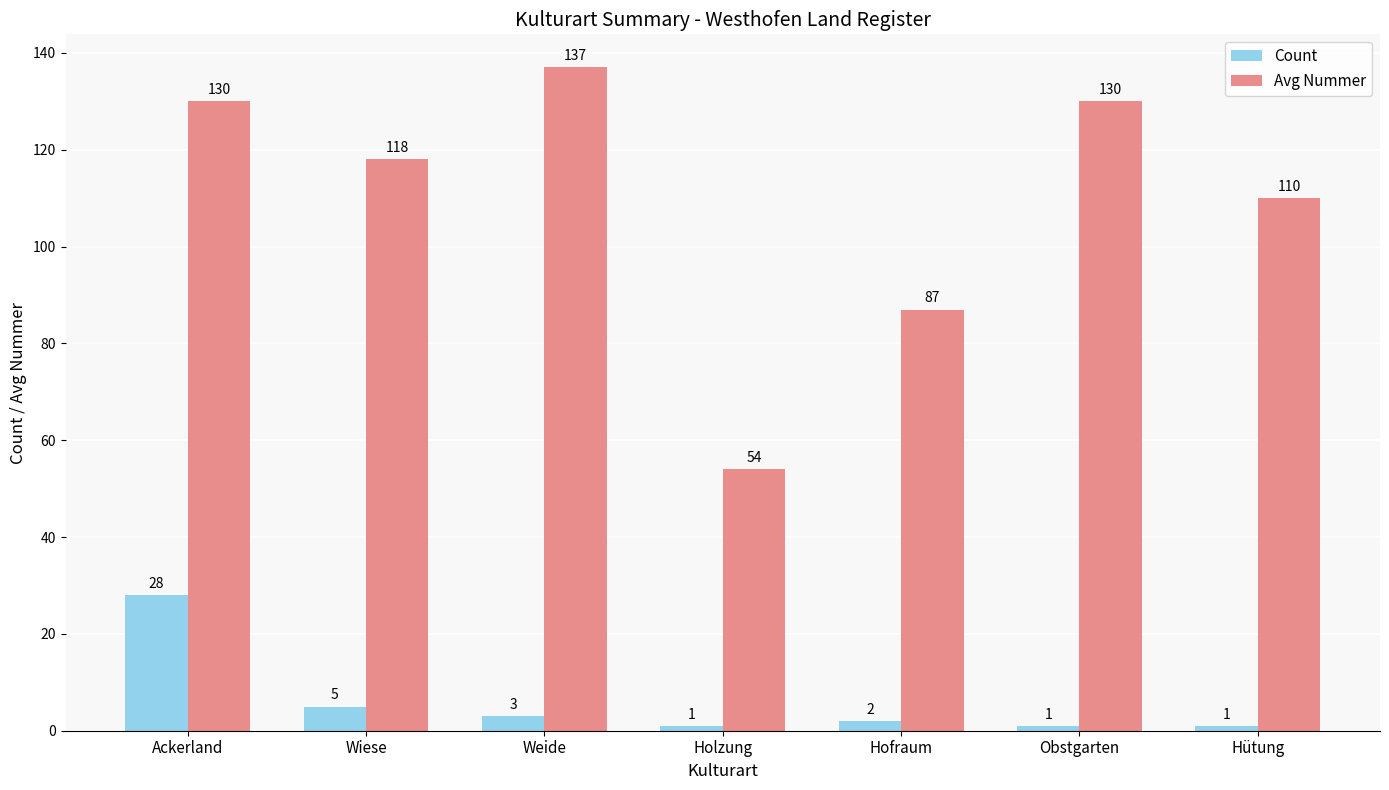

Which series changed the most between Wiese and Hofraum?

Avg Nummer